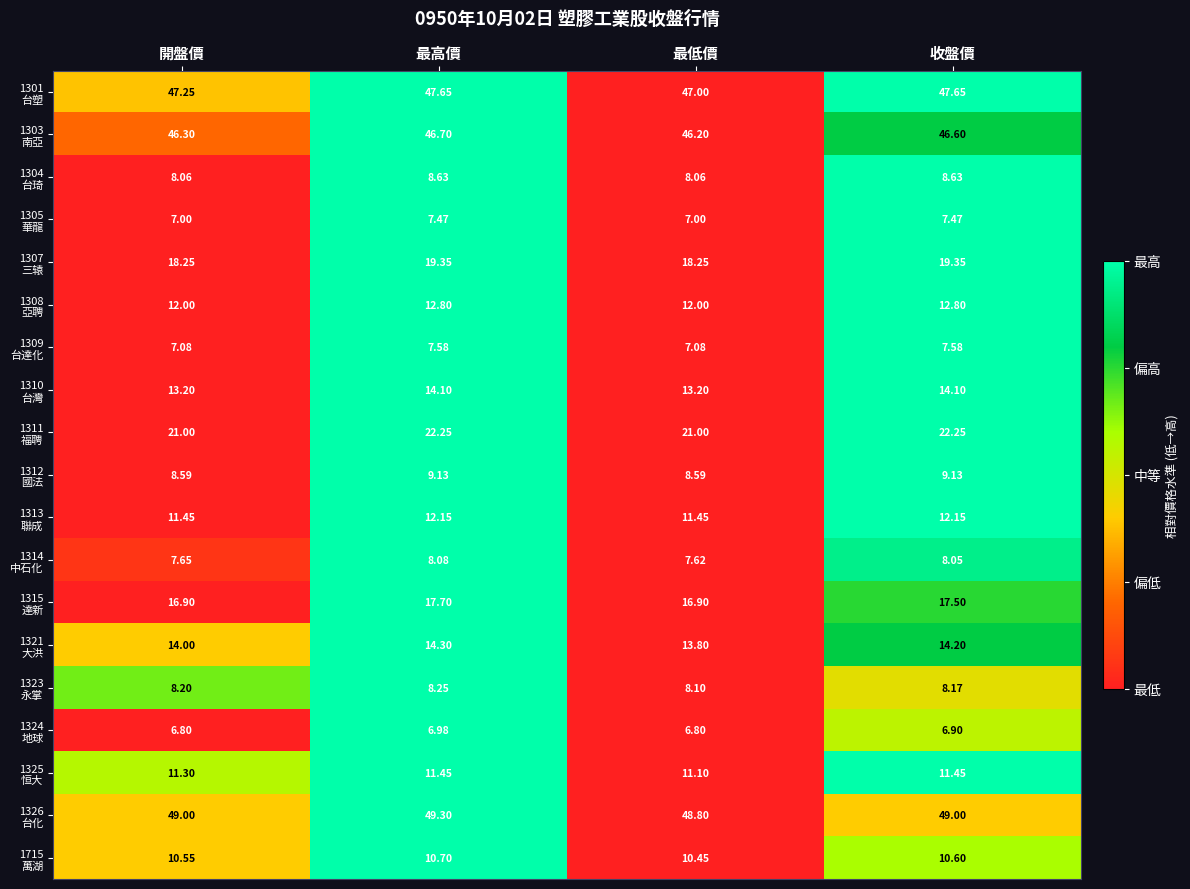

At which category is the sum across all series the highest?

最高價